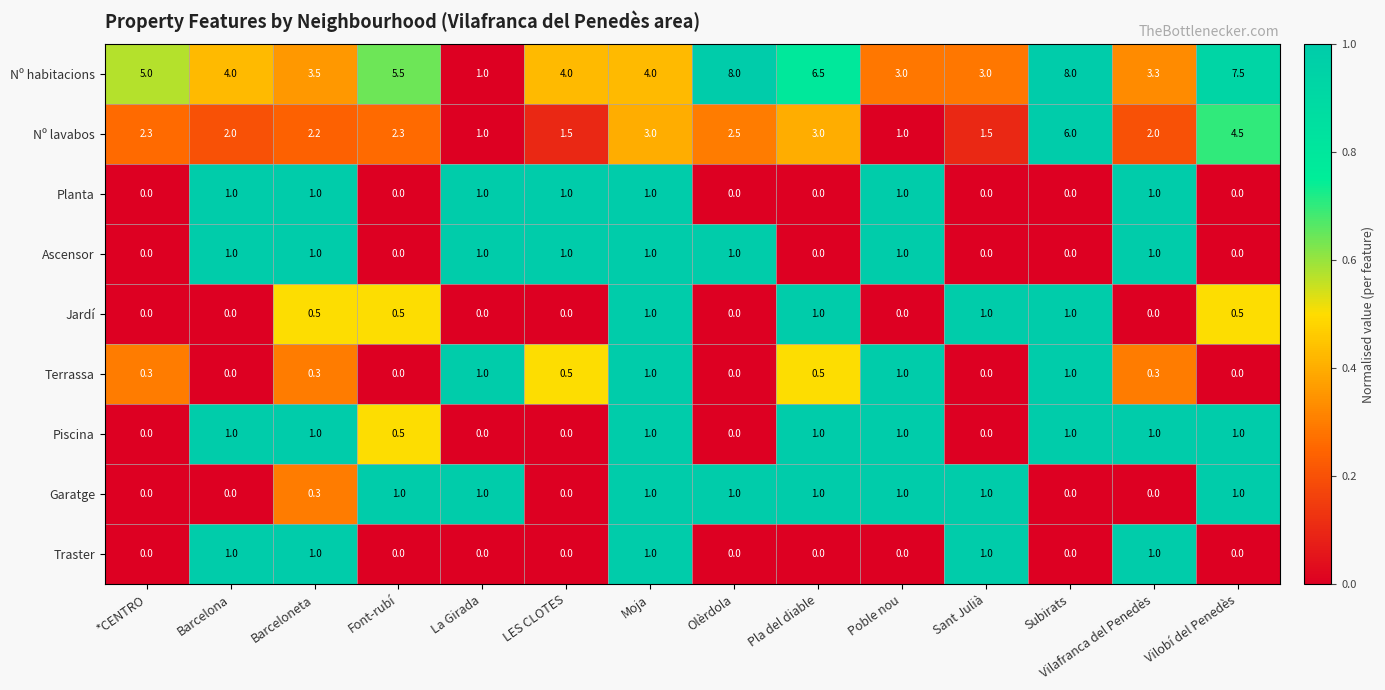

Is it true that Nº lavabos equals 2.3 at *CENTRO?

True